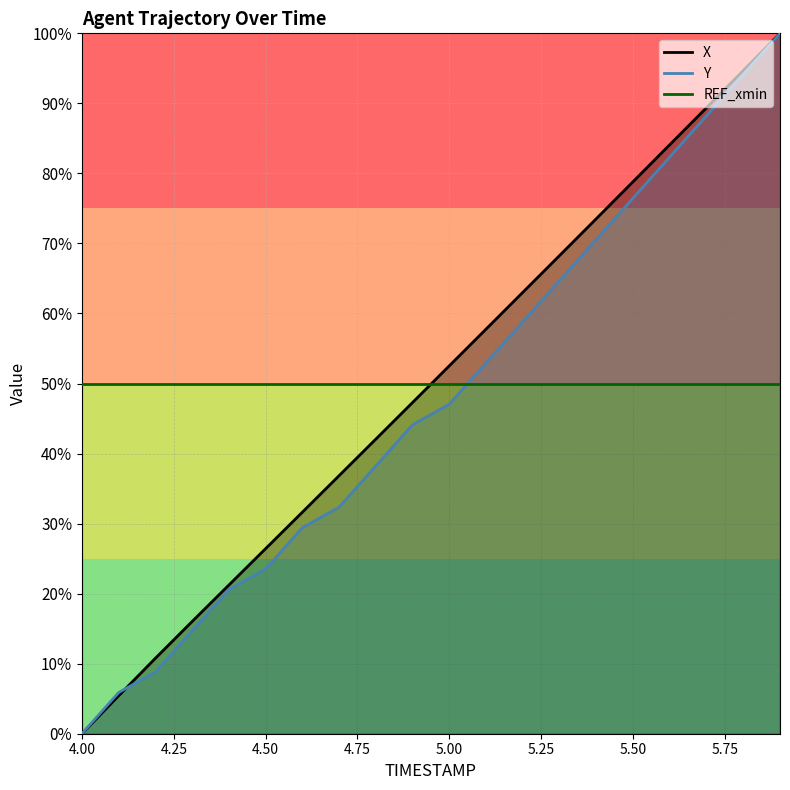

True or false: X has more than 2 interior local peaks.

False